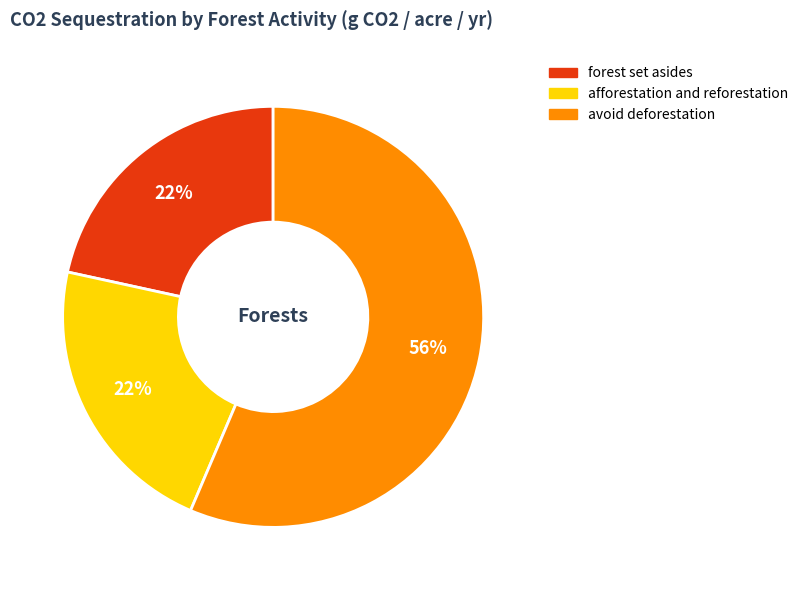

What percentage is the avoid deforestation slice, to the nearest percent?

56%